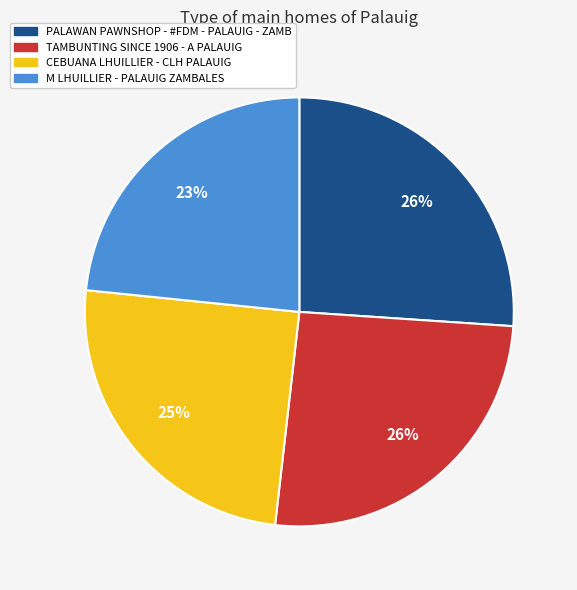

Combined, do CEBUANA LHUILLIER - CLH PALAUIG and PALAWAN PAWNSHOP - #FDM - PALAUIG - ZAMB account for over 50%?

Yes